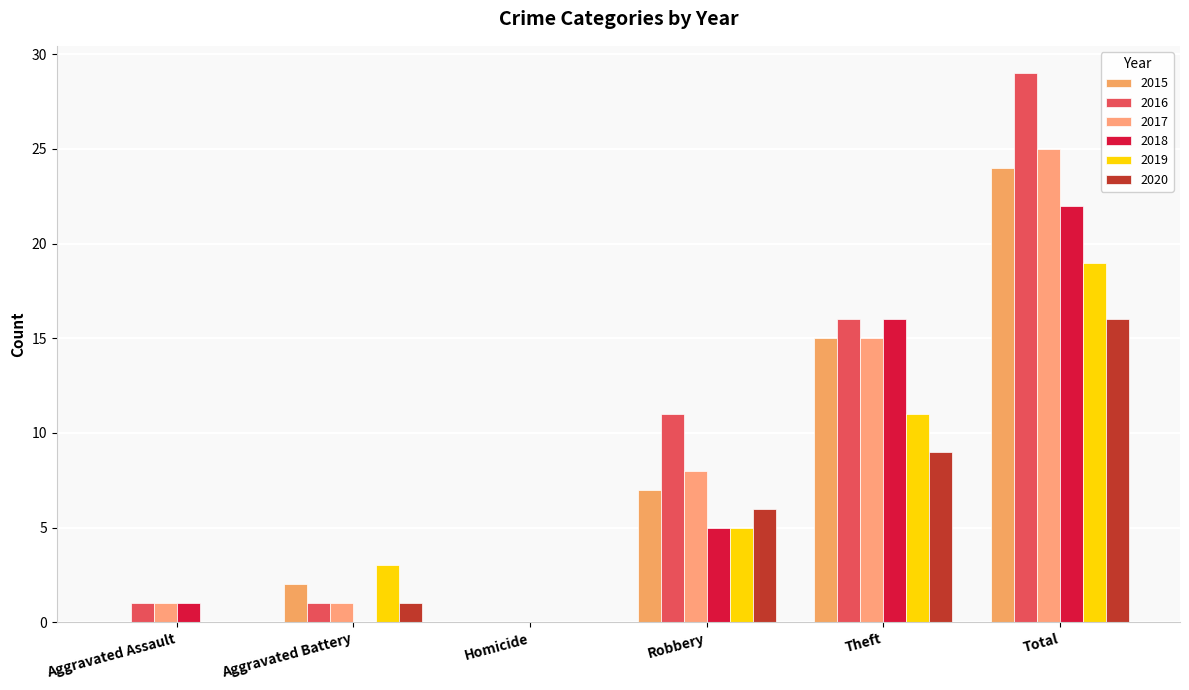

At which category is the sum across all series the highest?

Total